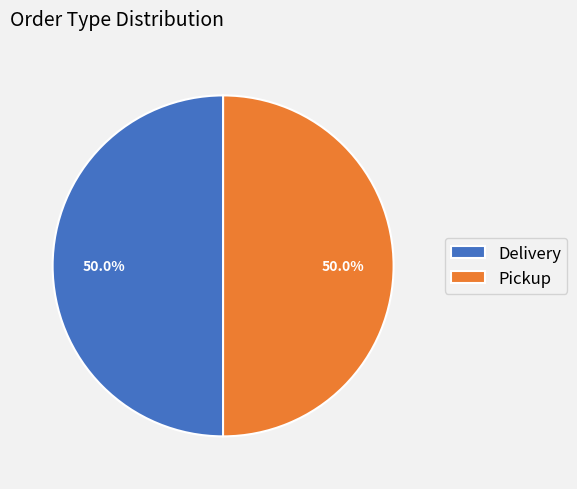

Approximately how many times larger is the value at Delivery compared to Pickup?

1.0